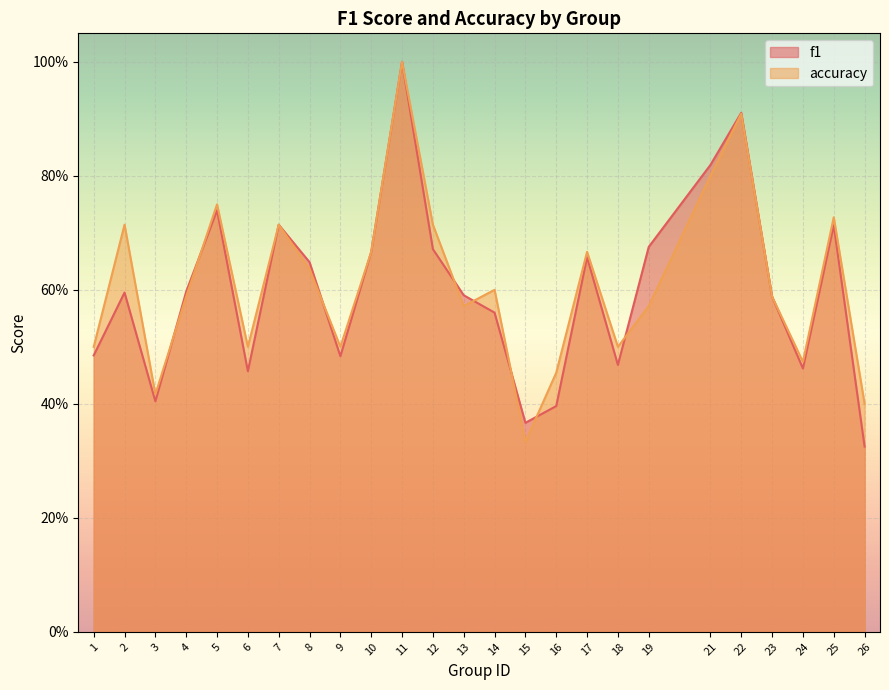

Which series has the largest range (max minus min)?

f1